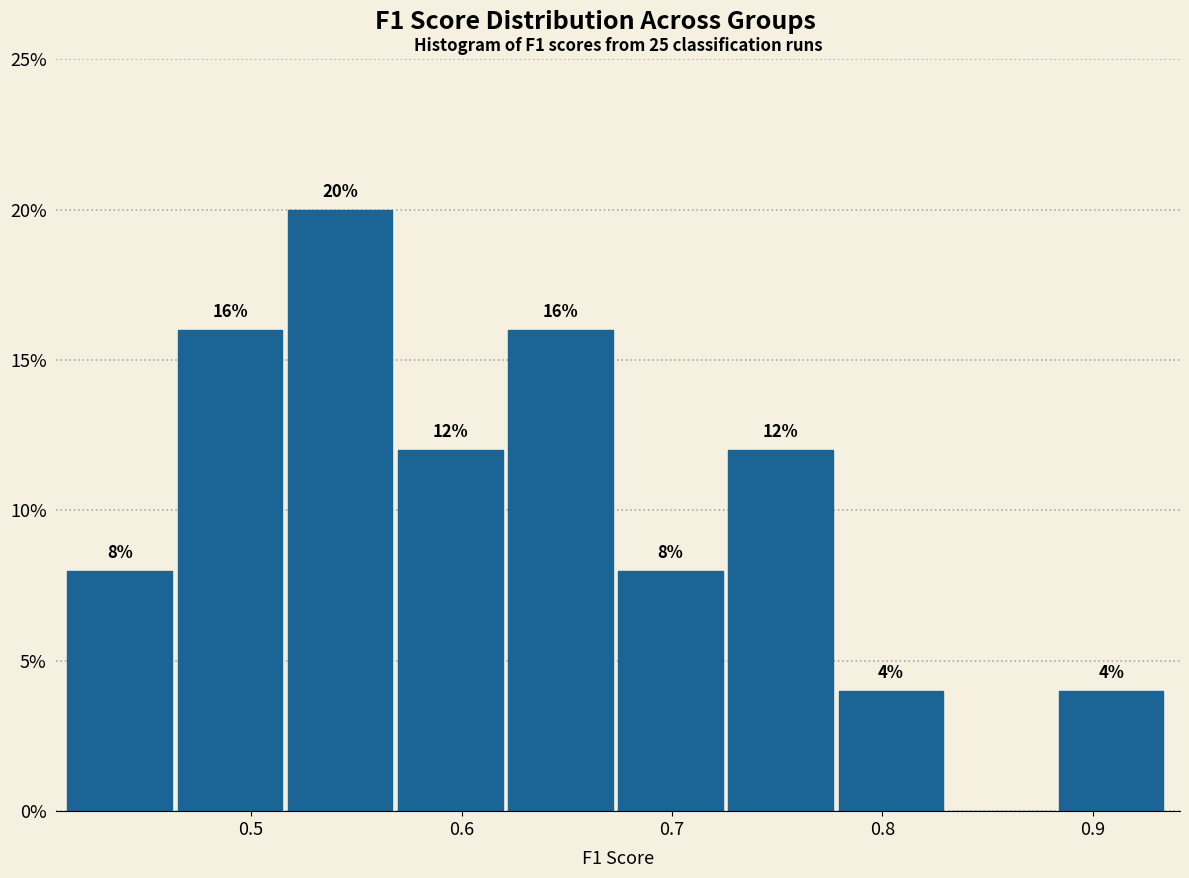

Which range on the x-axis has the tallest bar?

0.52 to 0.57